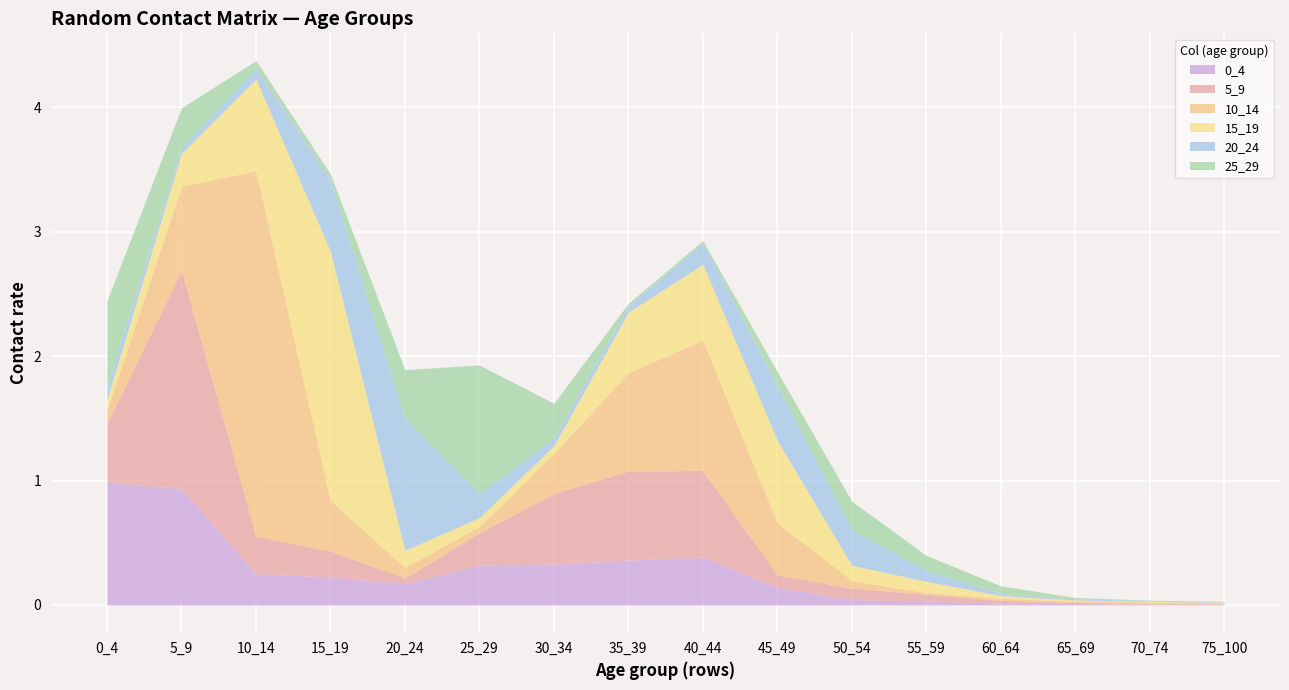

True or false: 5_9 and 25_29 intersect in this chart.

True